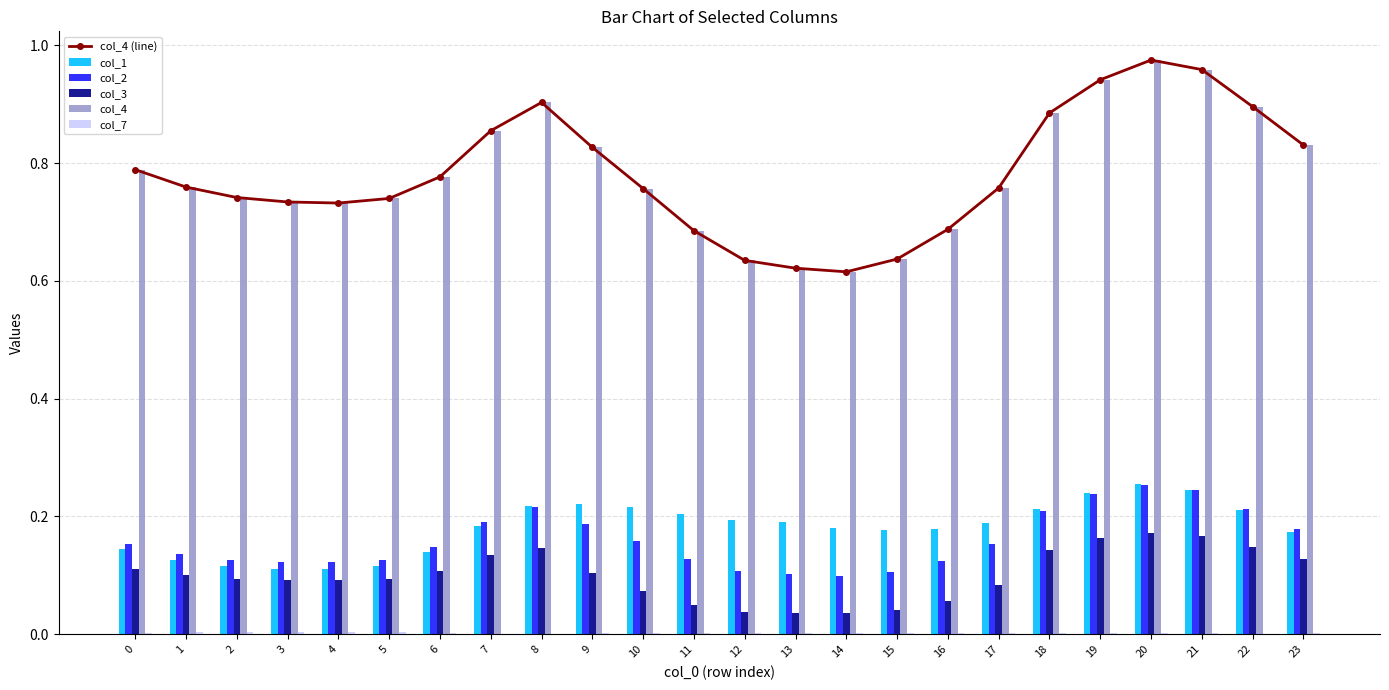

At which label is col_4 (line) closest to 0?

14